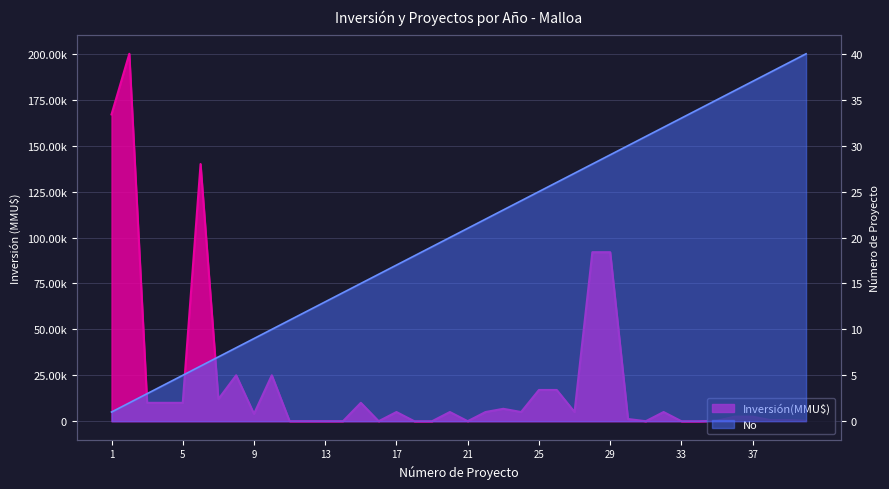

At how many categories does at least one series exceed 28566?

5